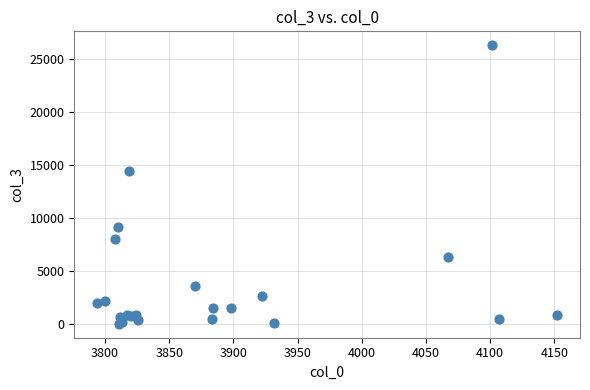

What Y value in the scatter plot is closest to 13136?

14456